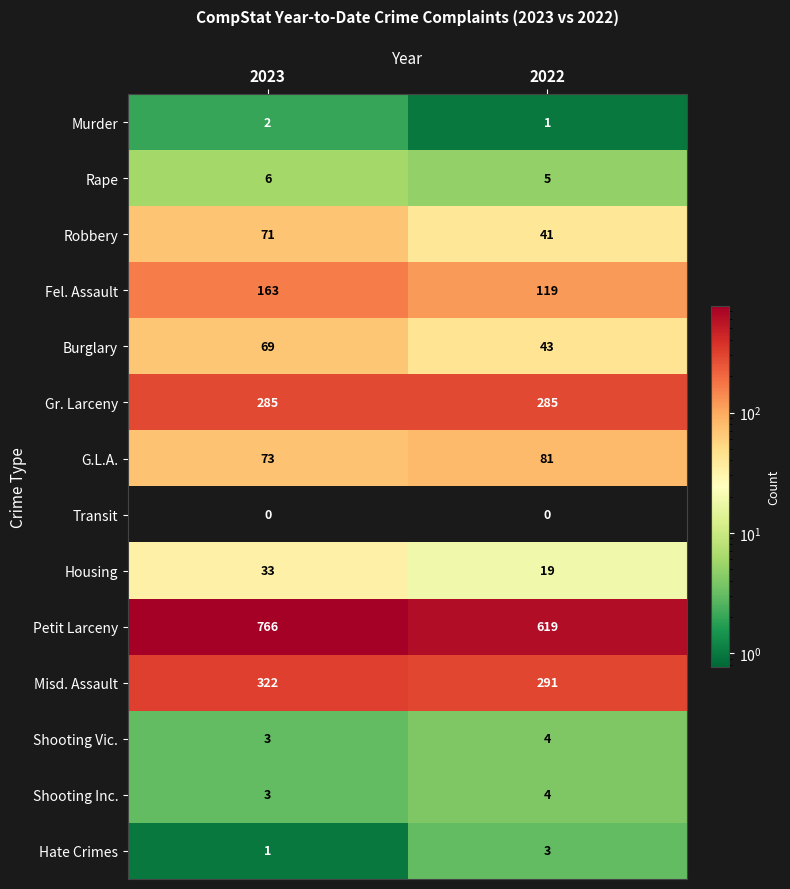

Where is Shooting Inc. nearest to the value 3?

2023